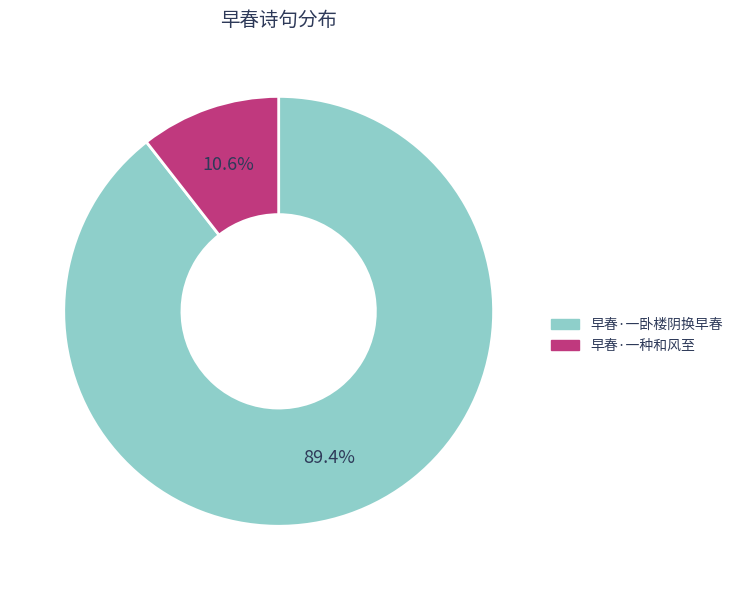

How many slices are in this pie chart?

2